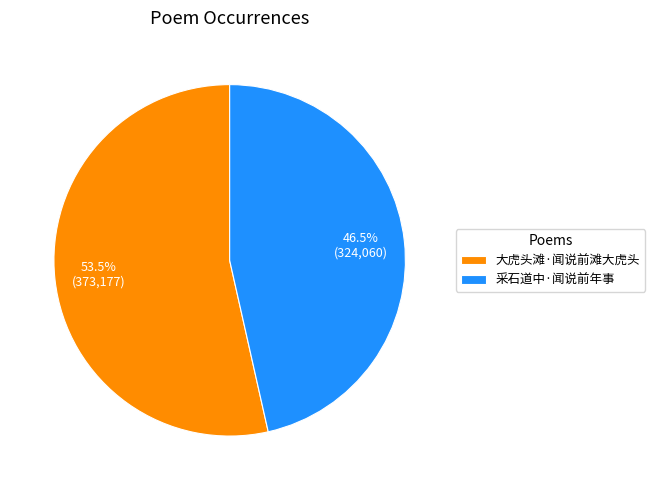

Combined, do 采石道中·闻说前年事 and 大虎头滩·闻说前滩大虎头 account for over 50%?

Yes